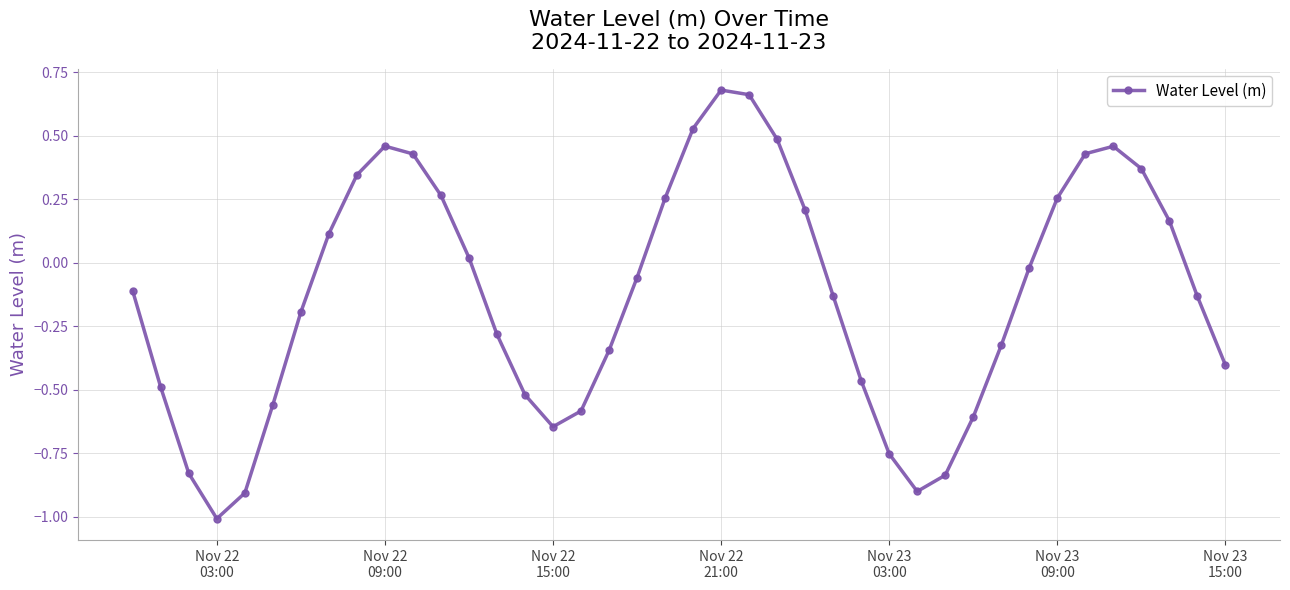

What is the difference between the second highest and second lowest values?

1.6